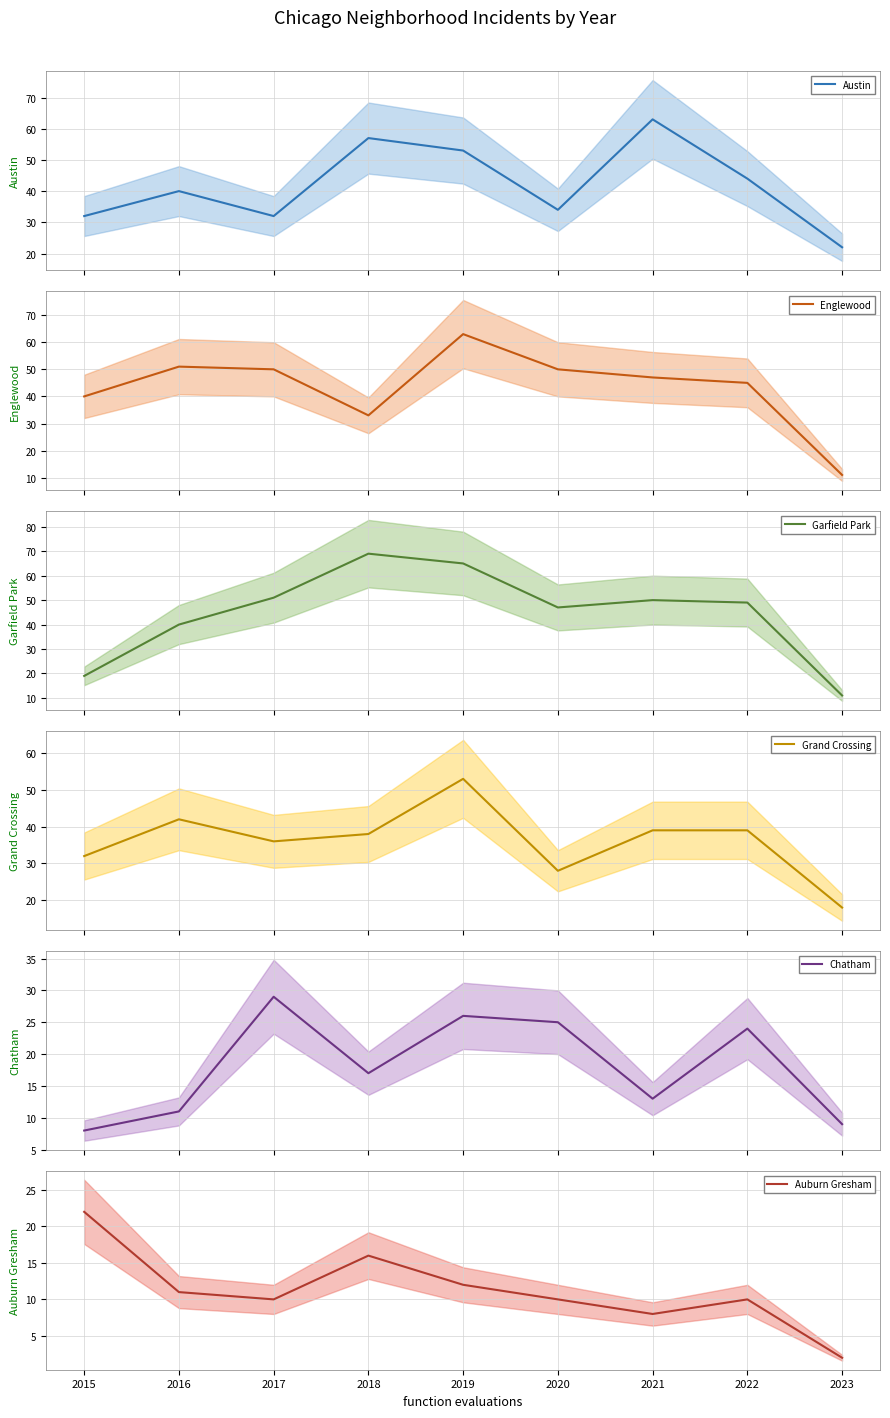

Between which two adjacent categories do Grand Crossing and Englewood first intersect?

2017 and 2018